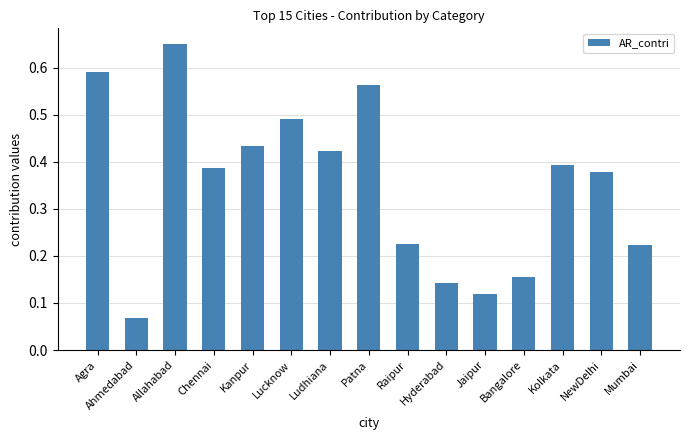

At which label is the value closest to 0?

Ahmedabad